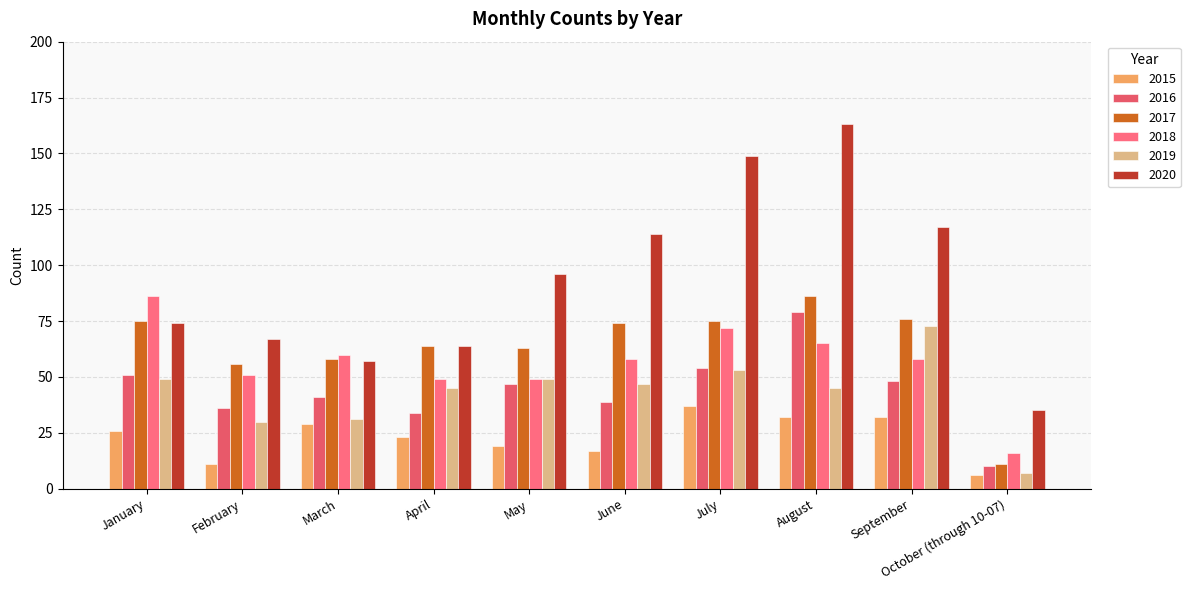

Is the value of 2017 at April greater than the value of 2019 at September?

No